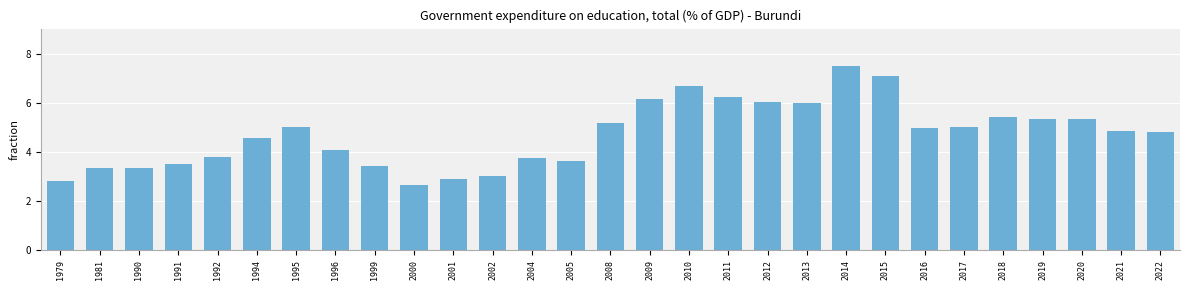

What is the difference between the maximum and minimum values?

4.9